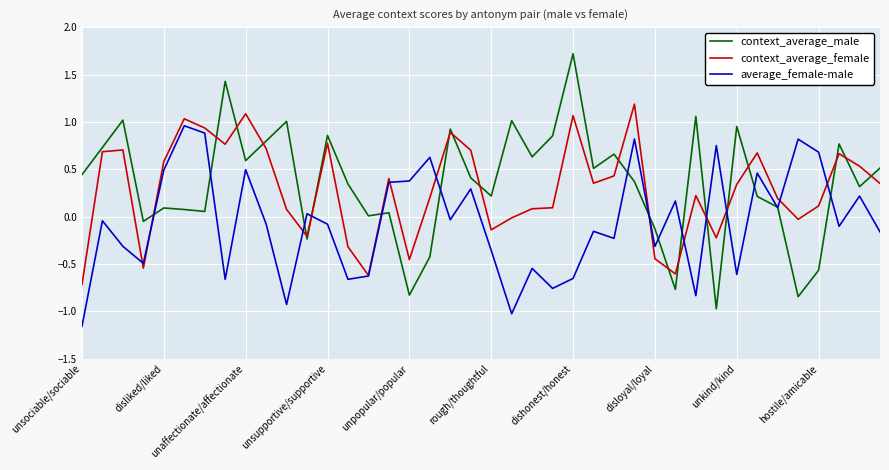

Which series has the widest spread of values?

context_average_male